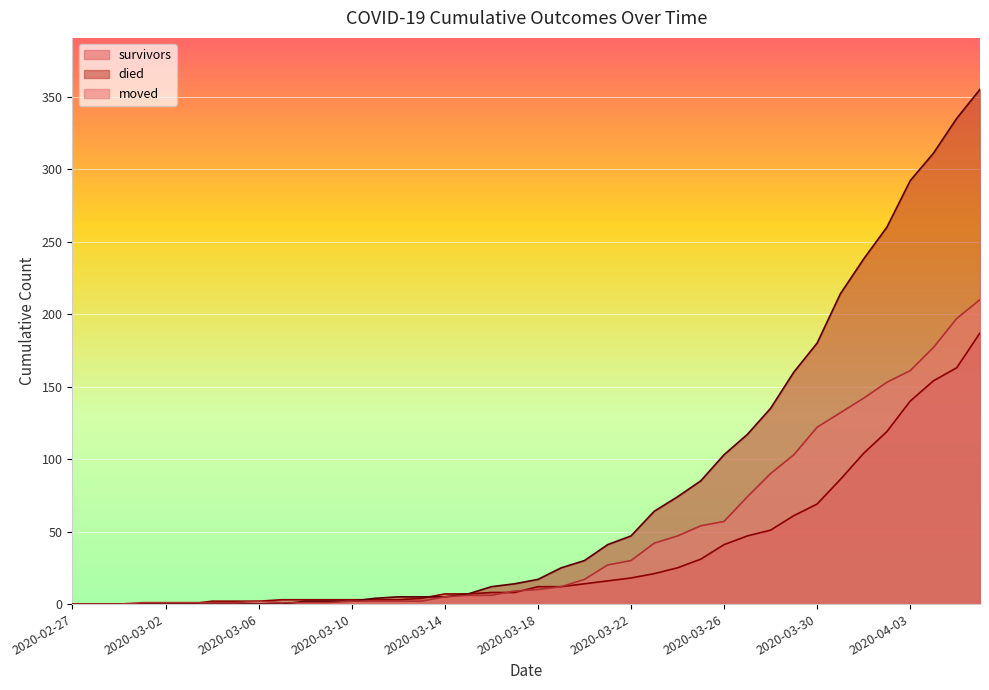

What is the spread (max minus min) of values at 2020-03-10?

1